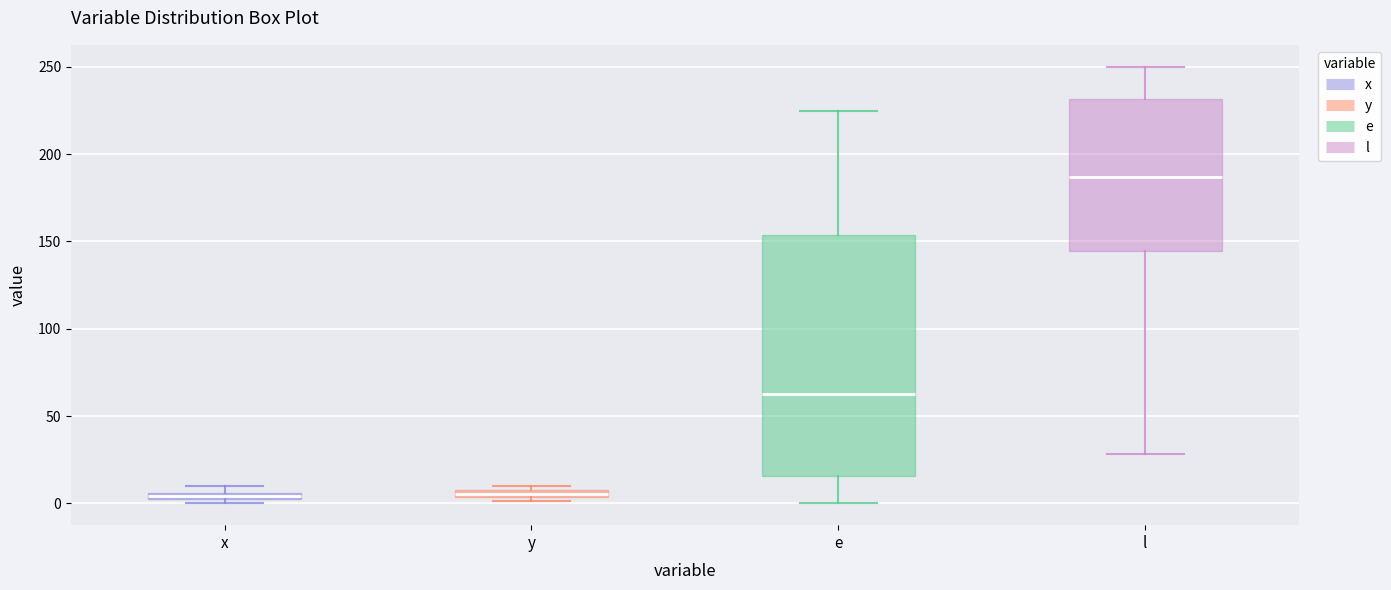

Which box is the tallest, from its lower edge to its upper edge?

e